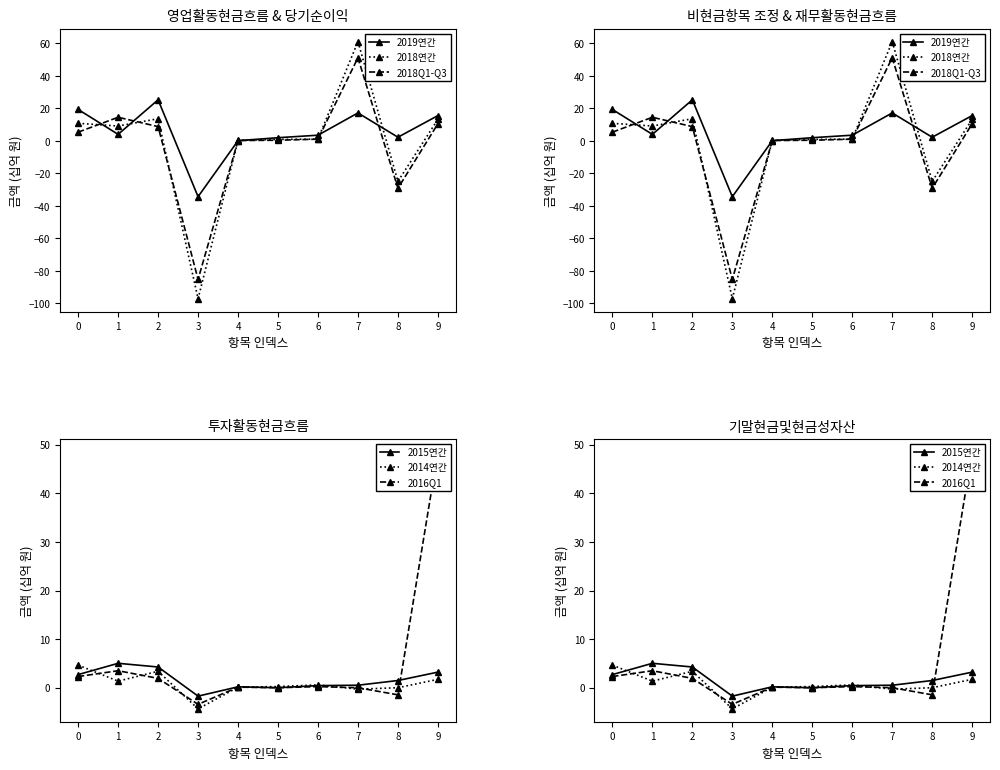

Which has a higher value, 2 or 5?

2